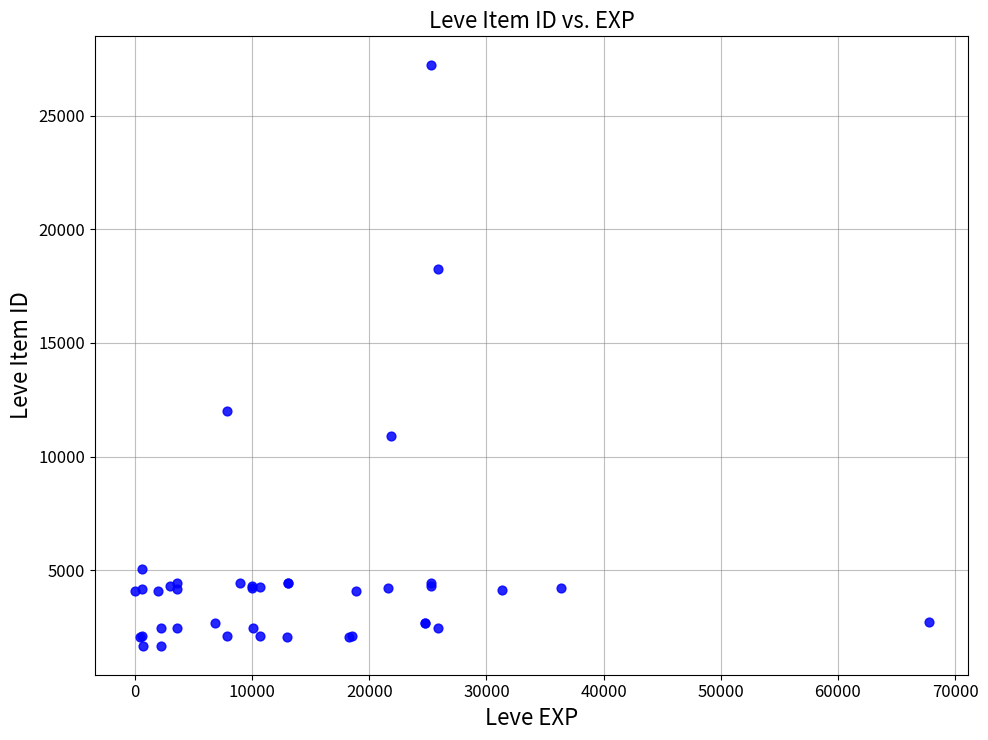

What Y value in the scatter plot is closest to 14448?

12018